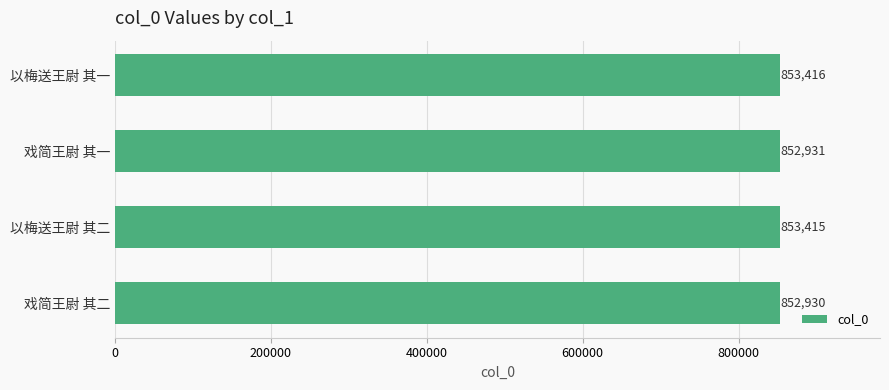

The chart shows a value of 852931 at 戏简王尉 其一. True or false?

True